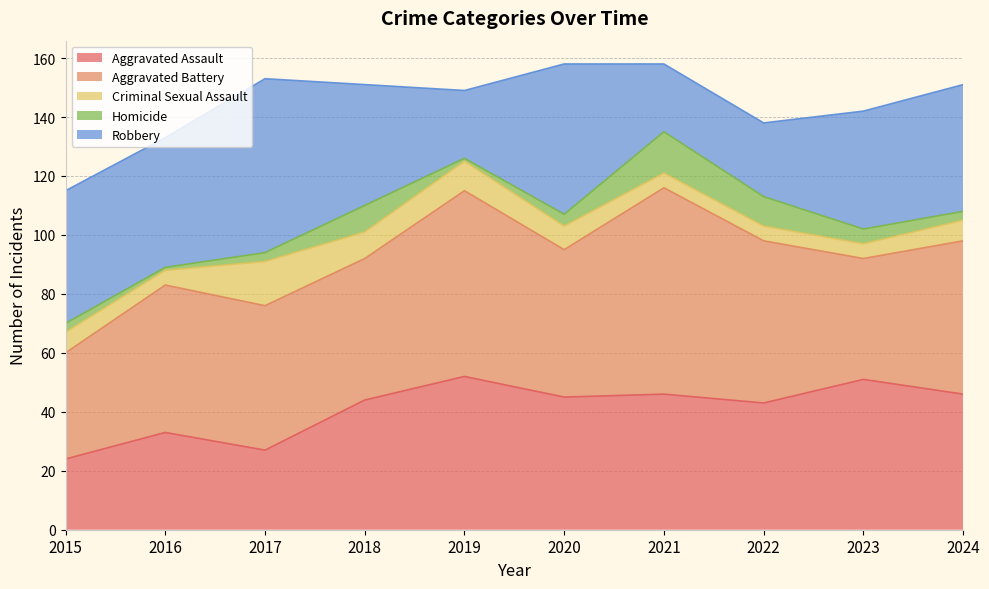

What are all the series names shown in the legend?

Aggravated Assault, Aggravated Battery, Criminal Sexual Assault, Homicide, Robbery